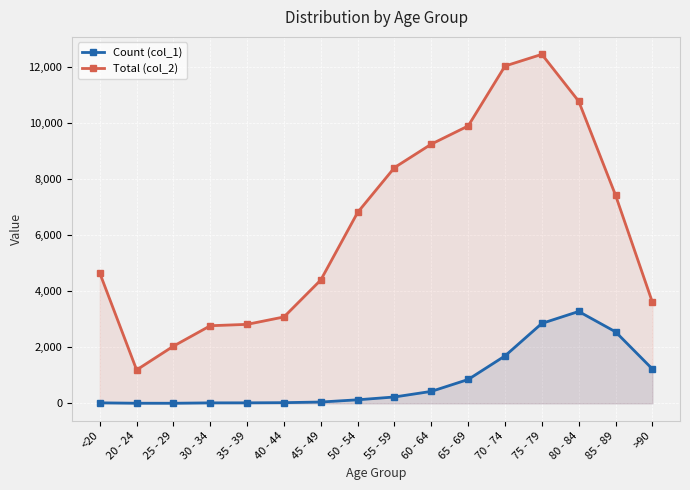

How many lines are shown in the chart?

2